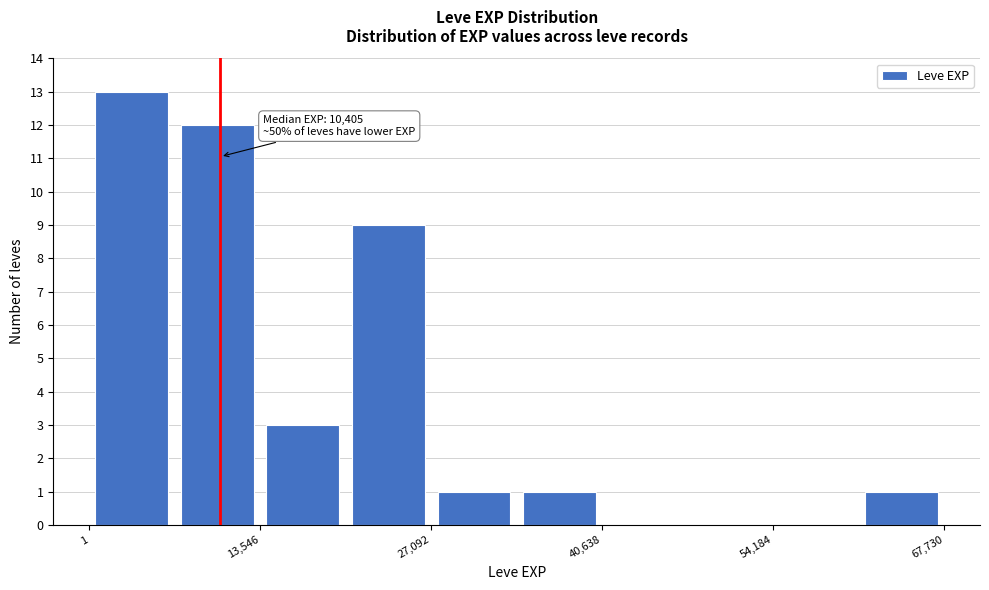

Read against the x-axis, roughly where is the centre of the tallest bar?

4000